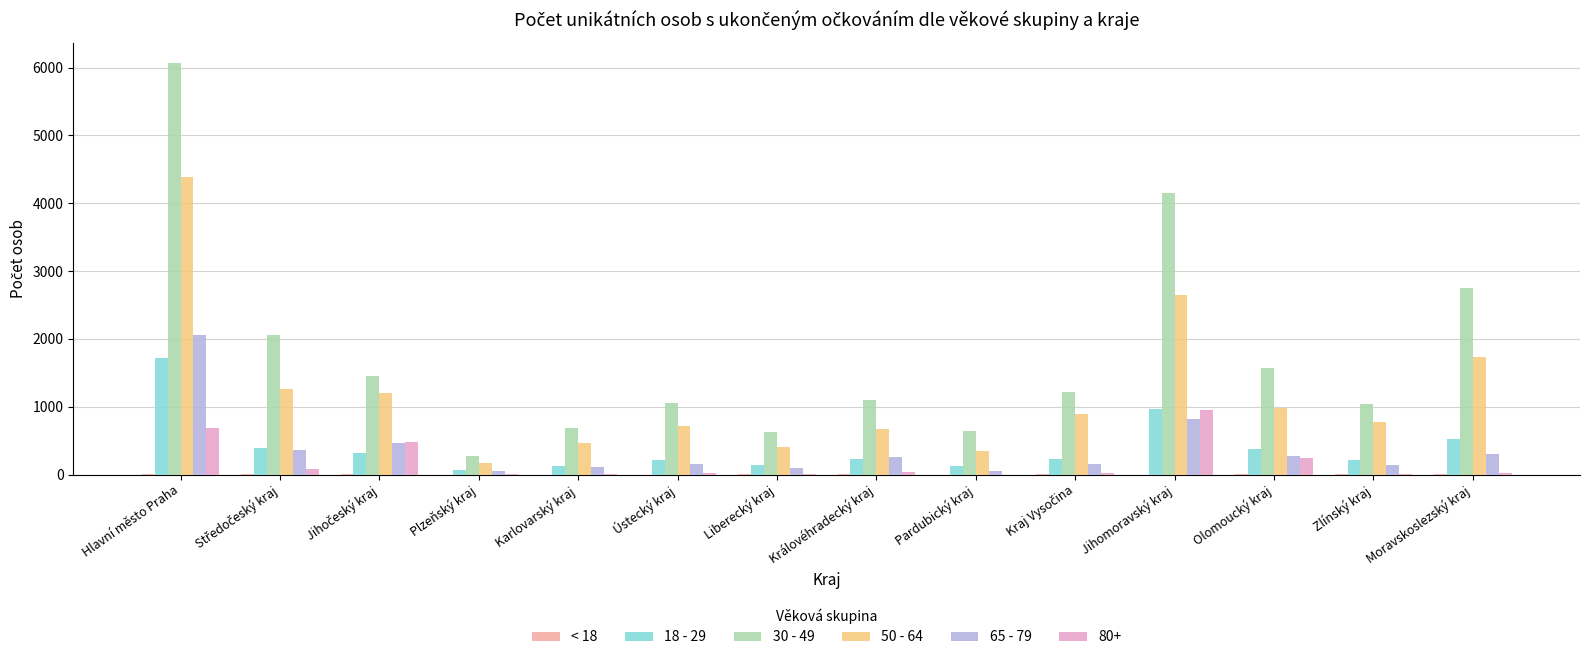

At which category is the sum across all series the highest?

Hlavní město Praha